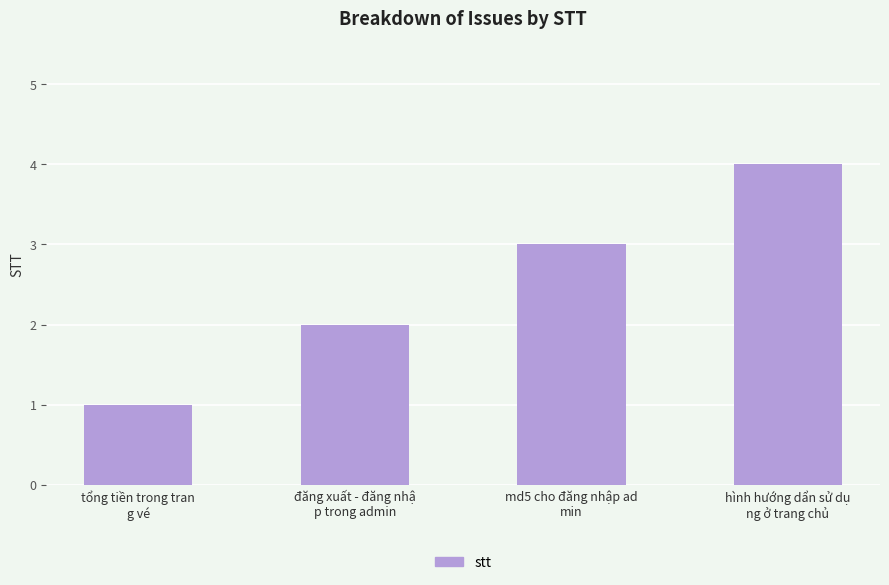

What position from the left is tổng tiền trong tran
g vé?

1